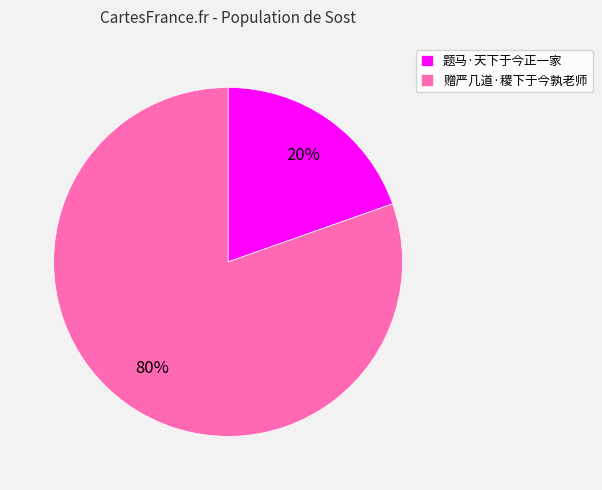

To the nearest percent, what is the average slice percentage?

50%